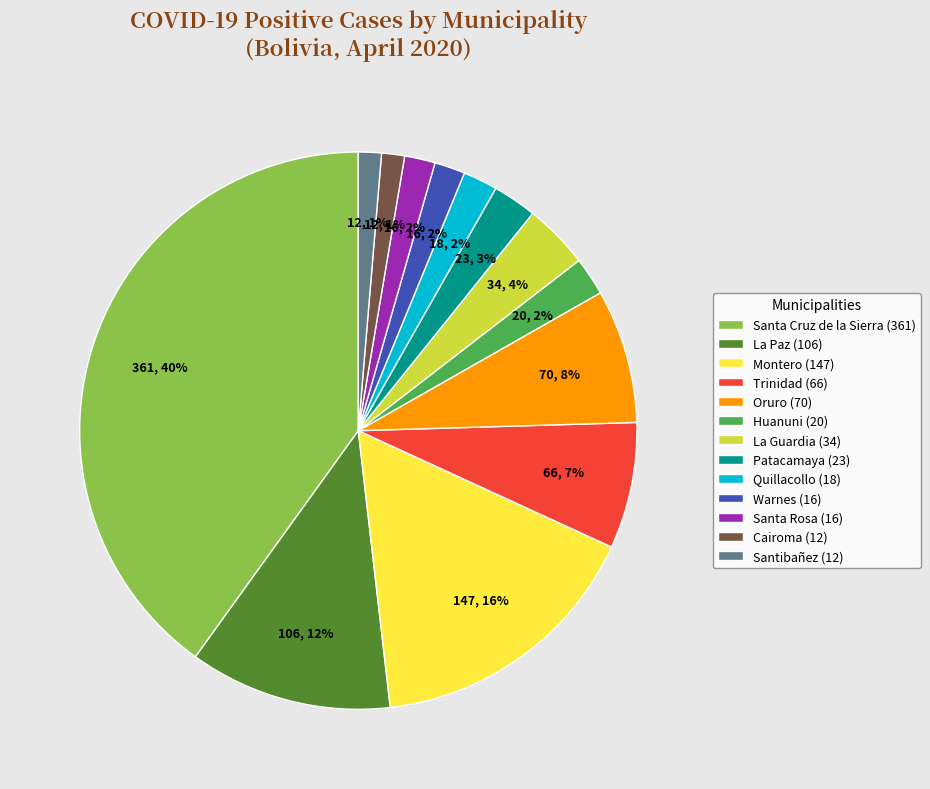

Is the sum of Cairoma (12) and Oruro (70) greater than half?

No